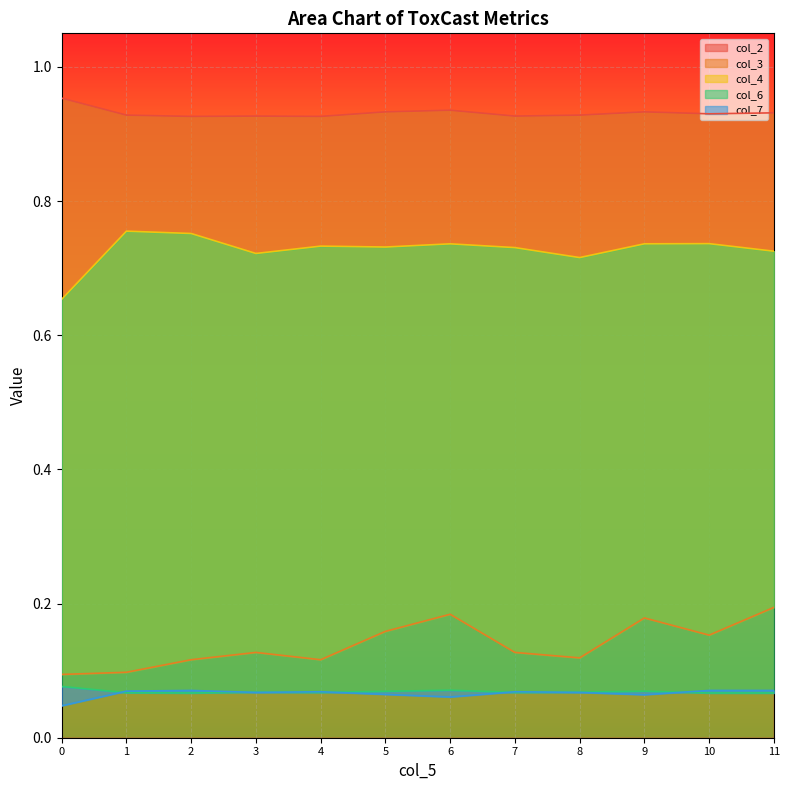

Reading left to right, extract all data points from this chart.

col_2: 0=1.0	1=0.9	2=0.9	3=0.9	4=0.9	5=0.9	6=0.9	7=0.9	8=0.9	9=0.9	10=0.9	11=0.9
col_3: 0=0.1	1=0.1	2=0.1	3=0.1	4=0.1	5=0.2	6=0.2	7=0.1	8=0.1	9=0.2	10=0.2	11=0.2
col_4: 0=0.7	1=0.8	2=0.8	3=0.7	4=0.7	5=0.7	6=0.7	7=0.7	8=0.7	9=0.7	10=0.7	11=0.7
col_6: 0=0.1	1=0.1	2=0.1	3=0.1	4=0.1	5=0.1	6=0.1	7=0.1	8=0.1	9=0.1	10=0.1	11=0.1
col_7: 0=0.0	1=0.1	2=0.1	3=0.1	4=0.1	5=0.1	6=0.1	7=0.1	8=0.1	9=0.1	10=0.1	11=0.1